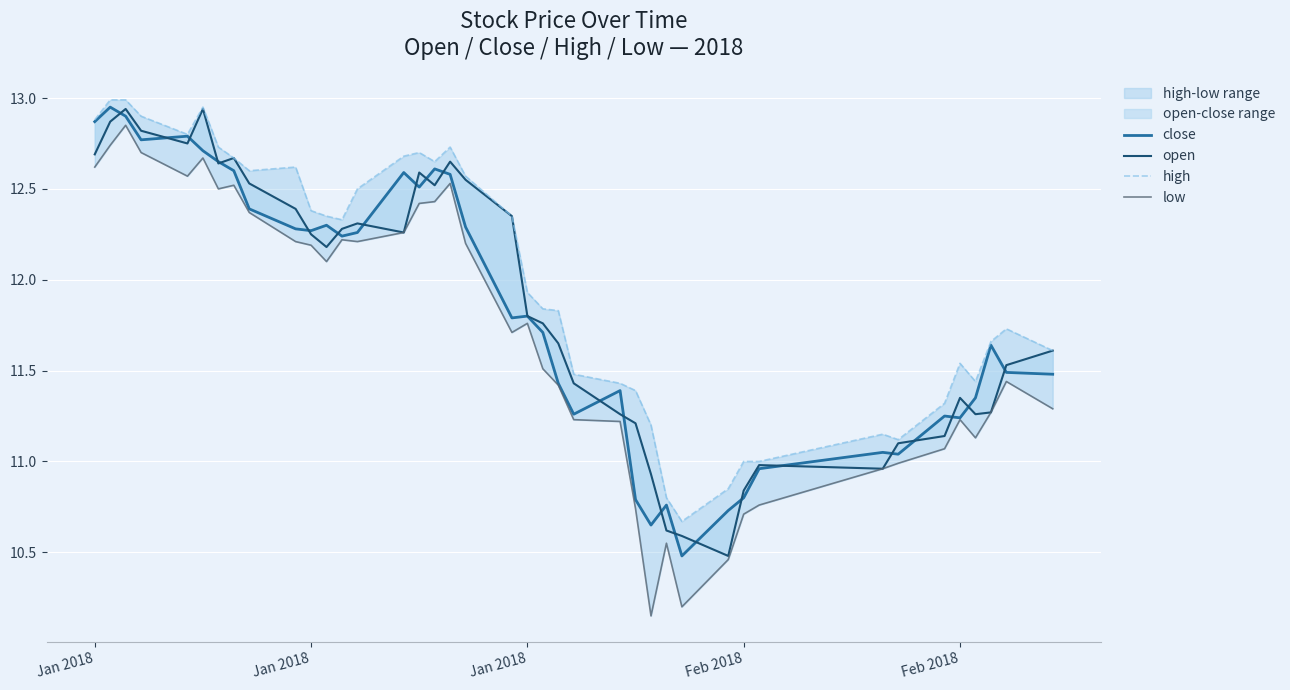

Is the value of high at 29 greater than the value of open at 6?

No